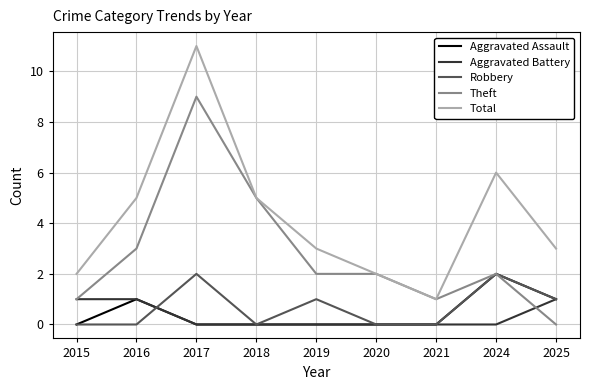

Which series has the largest total across all categories?

Total